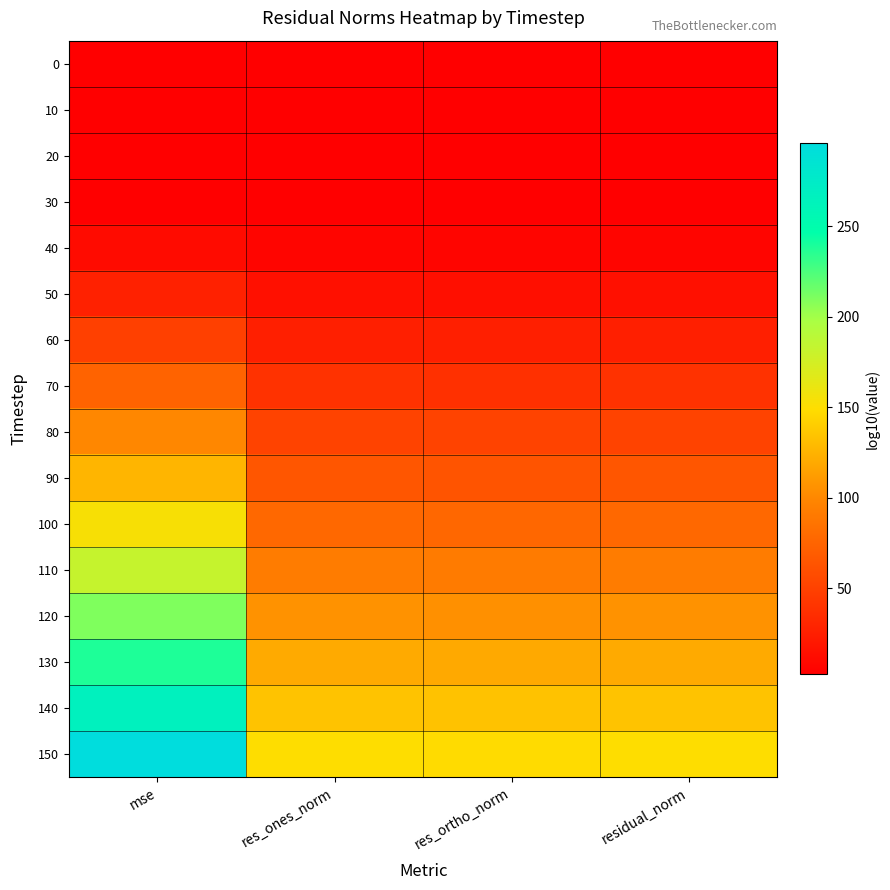

Which series has the largest total across all categories?

150